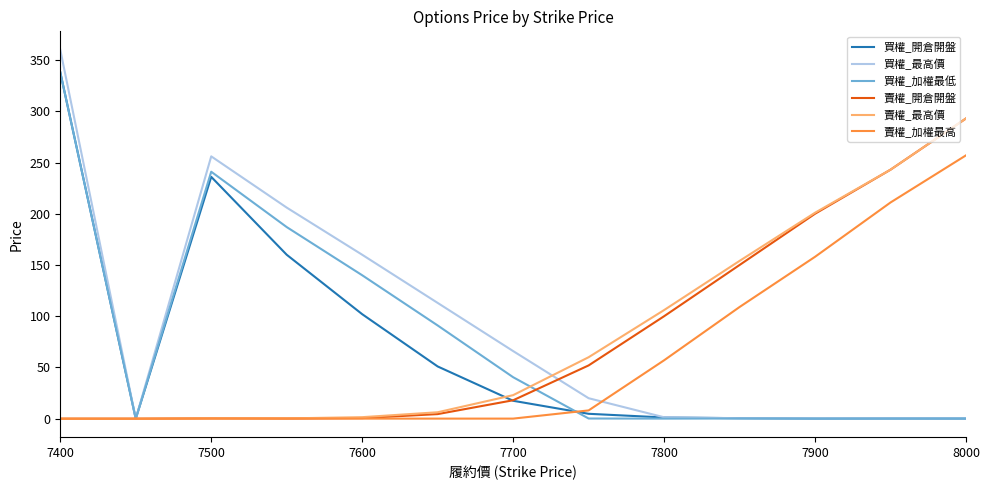

What are all the series names shown in the legend?

買權_開倉開盤, 買權_最高價, 買權_加權最低, 賣權_開倉開盤, 賣權_最高價, 賣權_加權最高